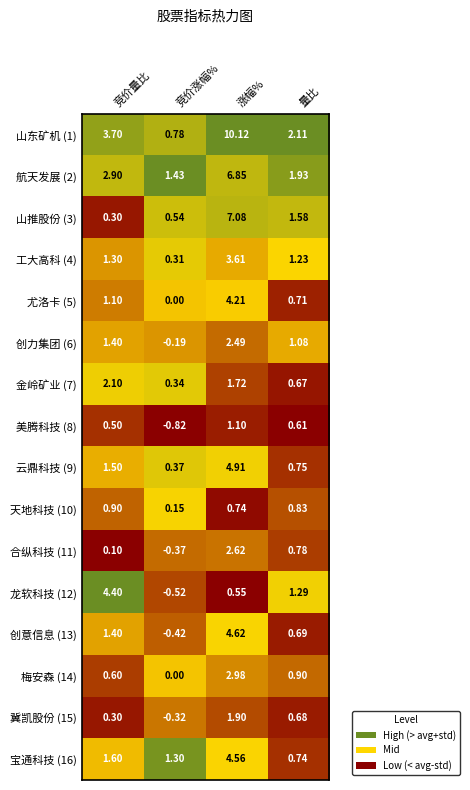

How many values in 合纵科技 (11) are below zero?

1